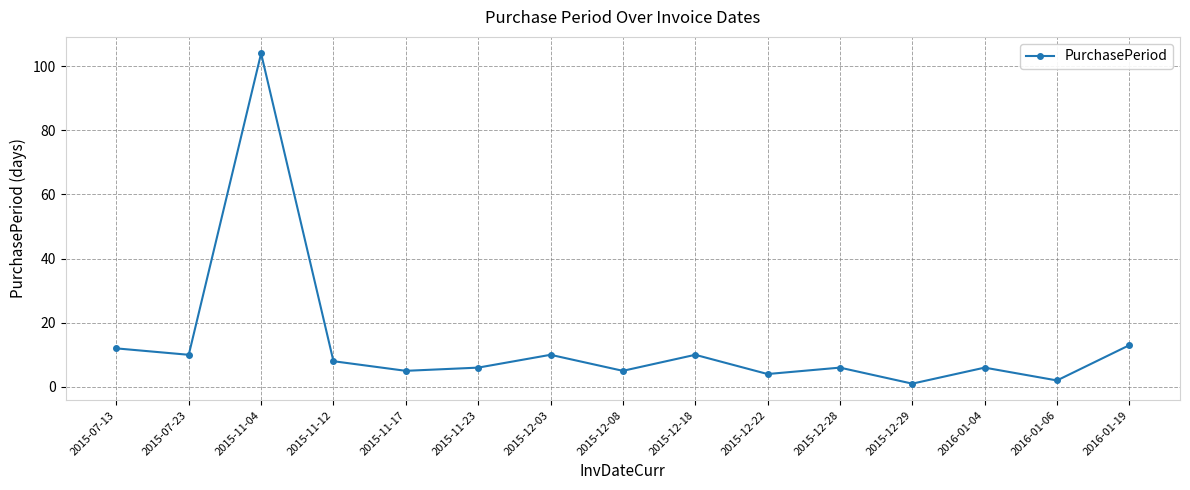

At which category does the data reach its first local peak?

2015-11-04